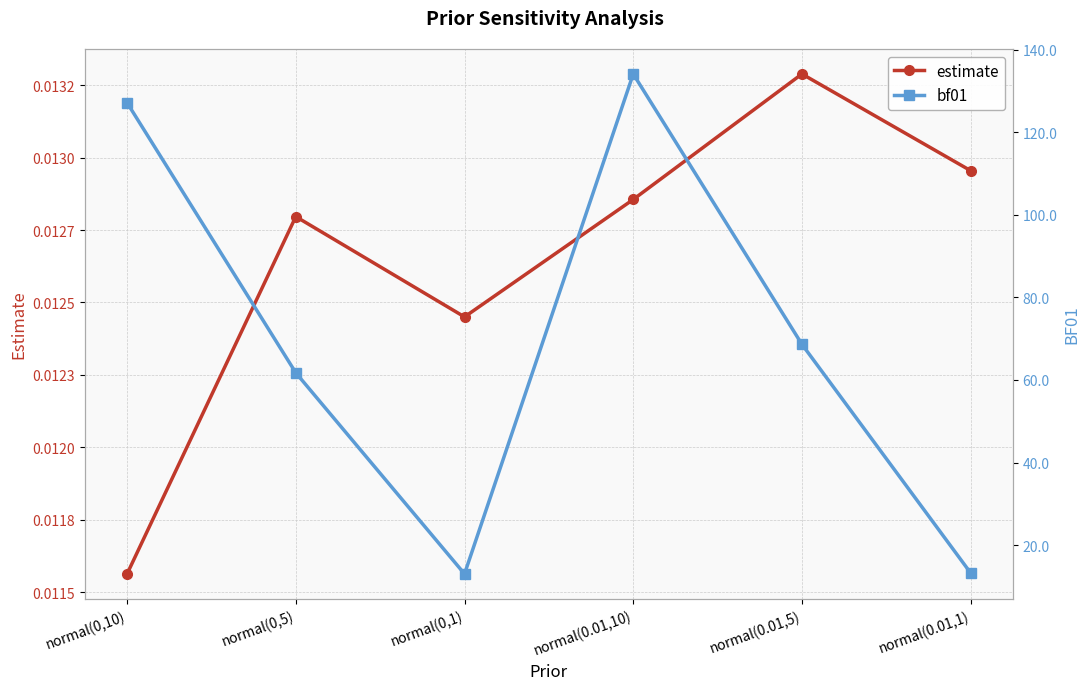

What is the label of the 6th point from the right?

normal(0,10)